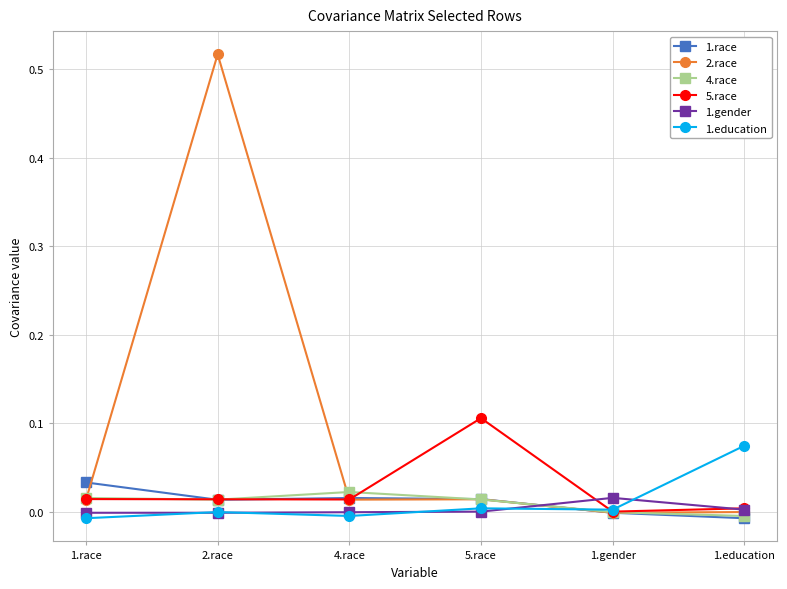

True or false: 2.race has more than 0 interior local peaks.

True